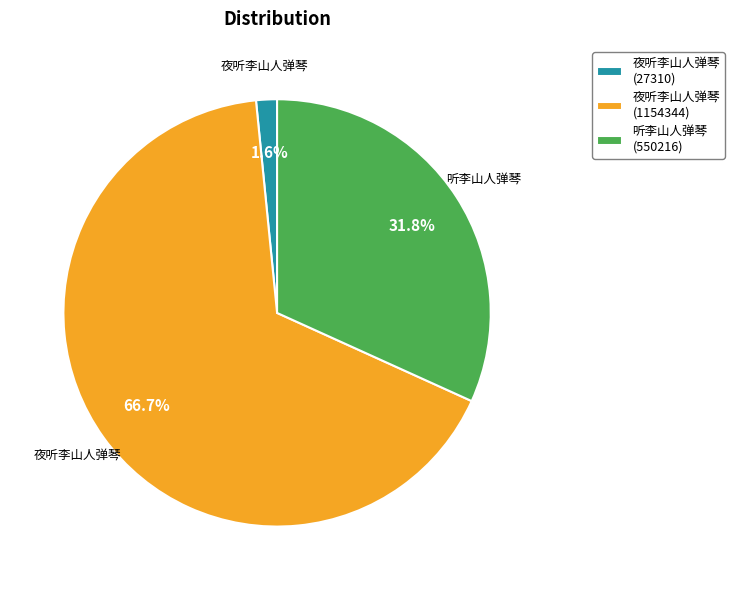

How many segments does this pie chart have?

3